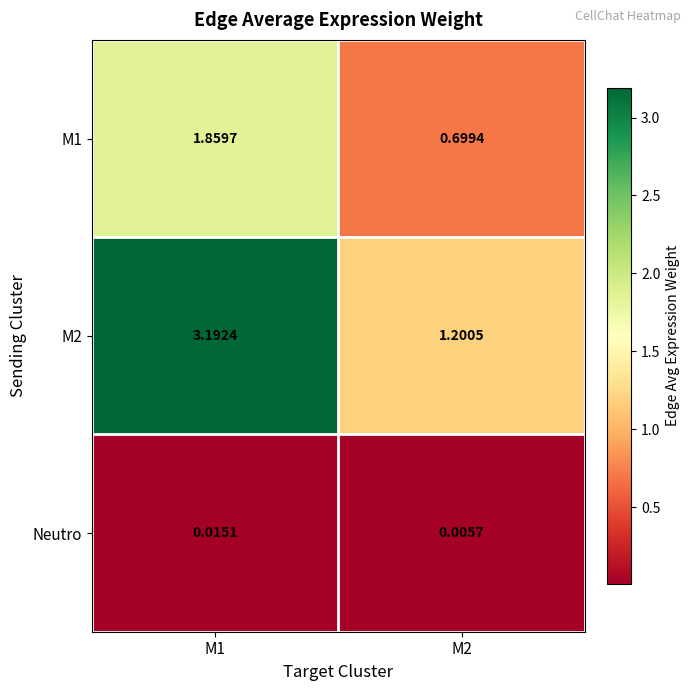

List the series in order of their overall mean, lowest first.

Neutro, M1, M2